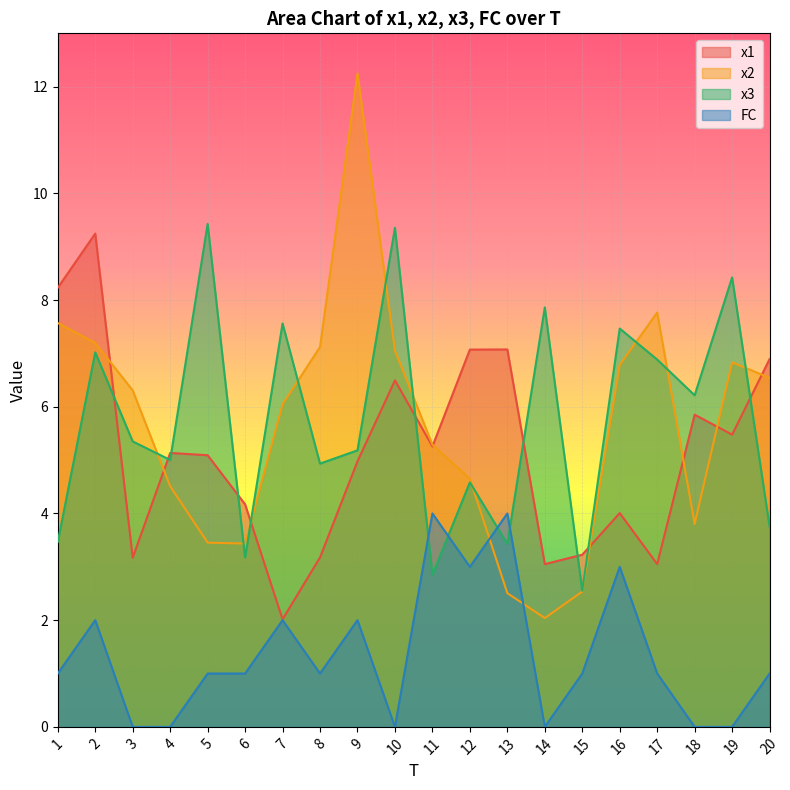

How many lines are shown in the chart?

4